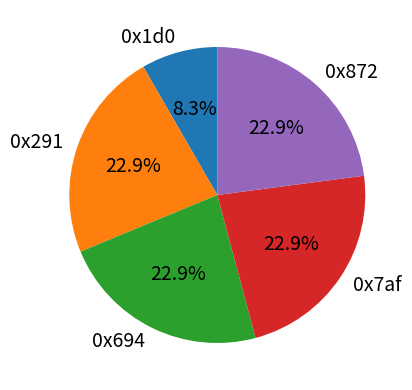

The 0x7af slice represents 13% of the pie. True or false?

False